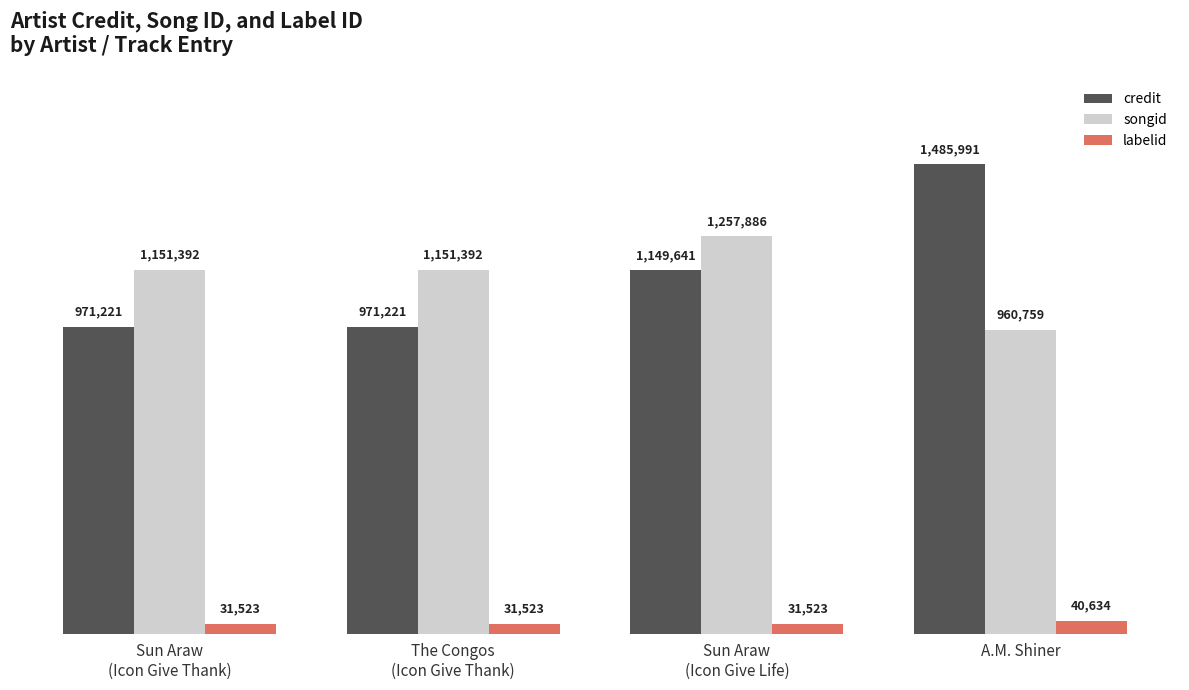

Which series has the largest range (max minus min)?

credit